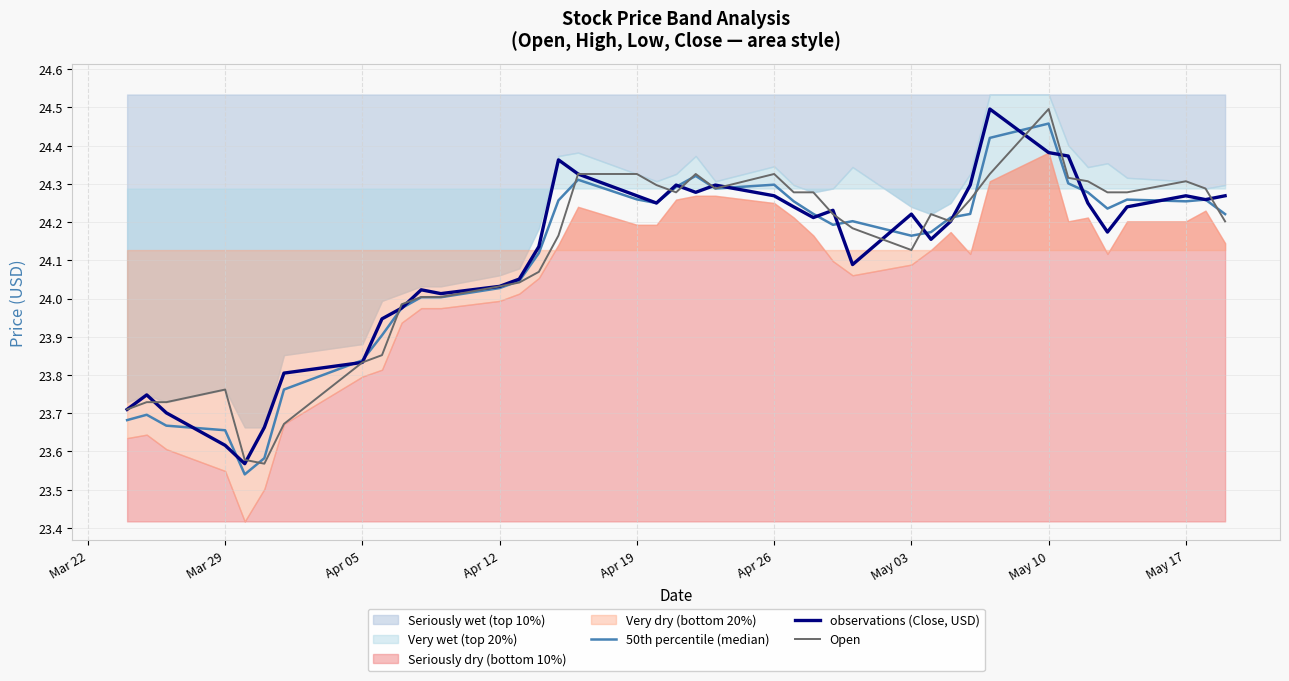

What is the sum of the observations (Close, USD) values at Mar 29 and Mar 22?

47.5